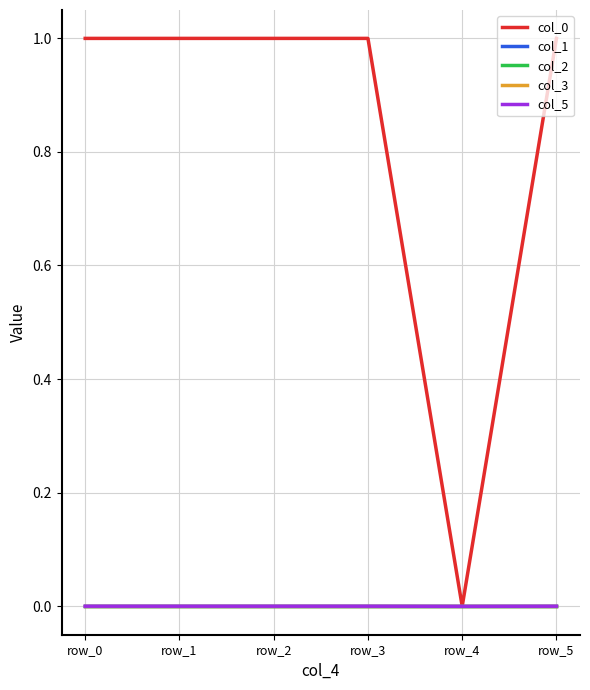

In col_3, how many points are lower than both neighbors (excluding endpoints)?

2